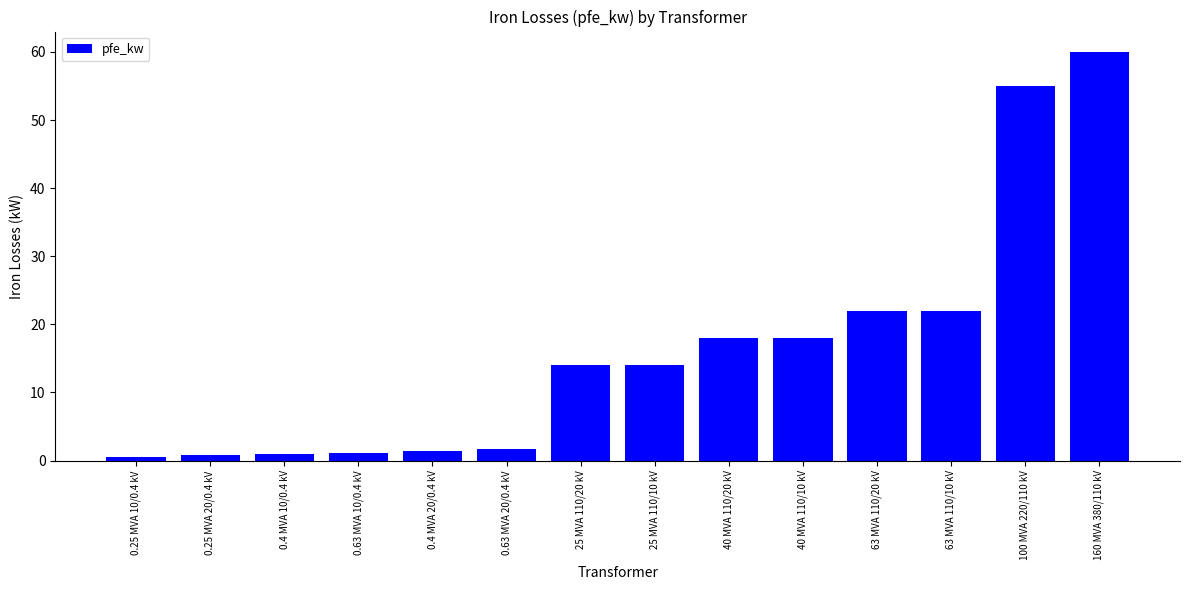

Read the value at 40 MVA 110/20 kV.

18.0